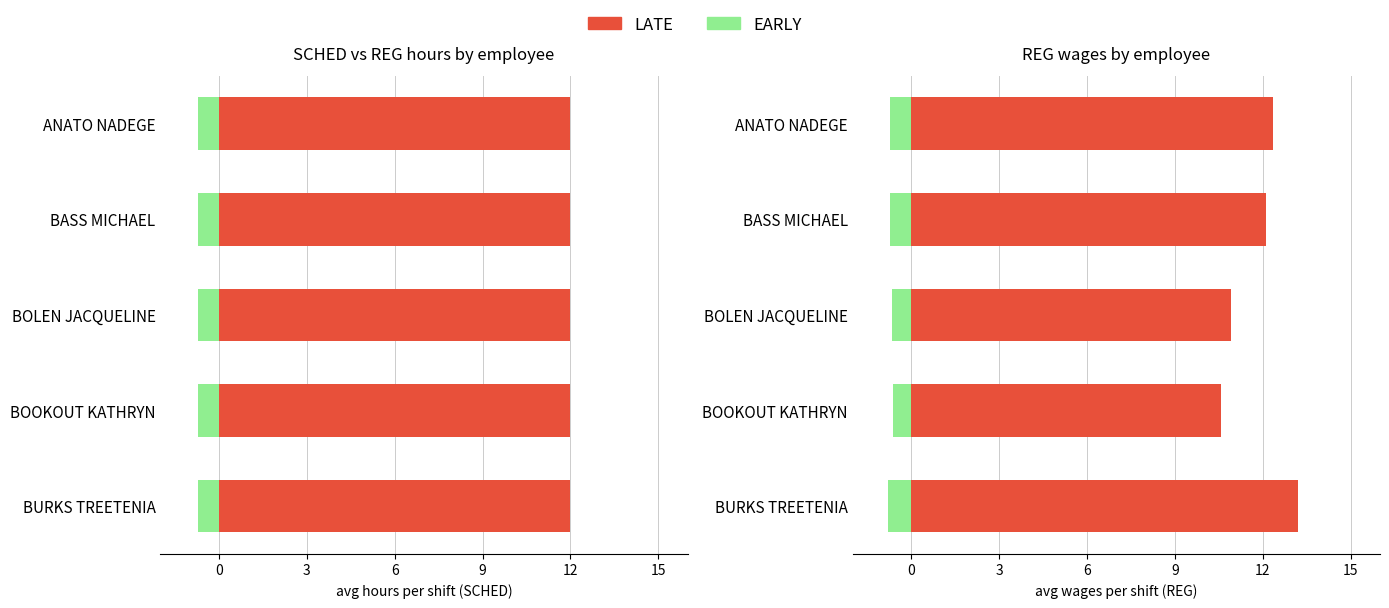

What is the maximum value shown in the chart?

13.2